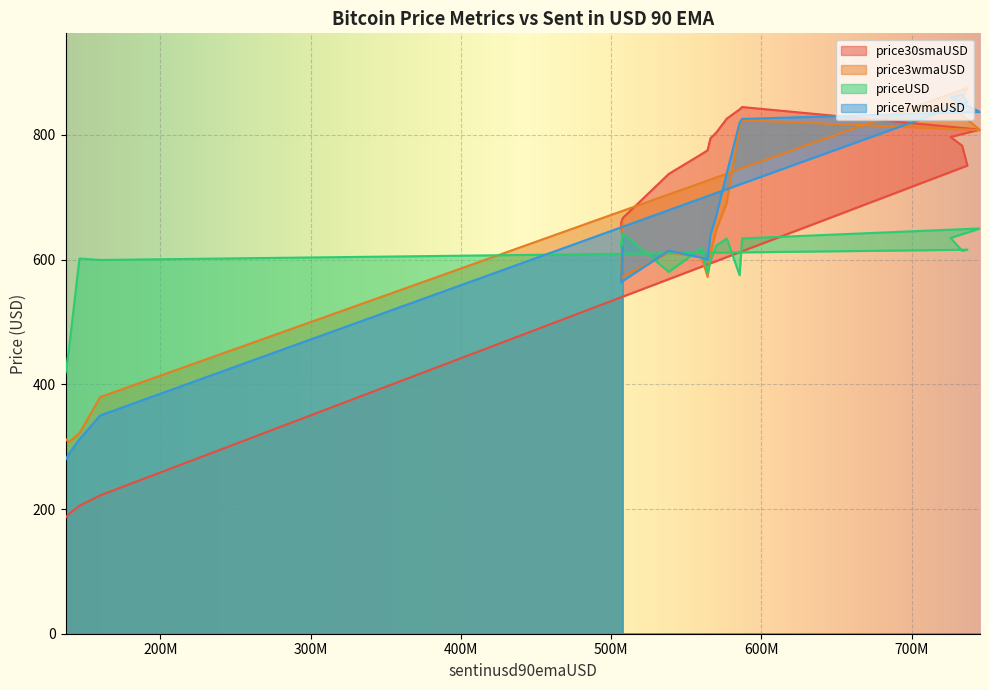

Reading left to right, what are all the values shown in this chart?

price30smaUSD: 136779674=186.2	138886354=191.8	146035601=205.1	159846824=222.0	737162107=750.9	733697432=782.7	725976403=796.8	745555320=808.7	587212795=844.9	585515396=841.0	576986444=826.2	569915248=803.7	566122121=794.8	564222813=775.5	560140602=769.2	538369869=737.6	507790254=667.0	506552275=658.5	507611751=631.5
price3wmaUSD: 136779674=312.5	138886354=307.3	146035601=321.6	159846824=379.6	737162107=875.5	733697432=859.7	725976403=847.2	745555320=807.8	587212795=823.9	585515396=813.2	576986444=691.7	569915248=647.5	566122121=609.1	564222813=572.3	560140602=604.2	538369869=611.0	507790254=572.8	506552275=566.0	507611751=657.7
priceUSD: 136779674=418.3	138886354=453.3	146035601=601.9	159846824=599.5	737162107=616.0	733697432=614.3	725976403=634.8	745555320=650.1	587212795=634.1	585515396=575.0	576986444=634.0	569915248=622.4	566122121=597.6	564222813=578.3	560140602=618.5	538369869=580.4	507790254=642.2	506552275=619.7	507611751=637.0
price7wmaUSD: 136779674=279.3	138886354=287.9	146035601=311.8	159846824=350.1	737162107=852.5	733697432=865.0	725976403=860.3	745555320=837.0	587212795=825.8	585515396=819.6	576986444=739.2	569915248=669.9	566122121=640.2	564222813=599.7	560140602=603.1	538369869=614.5	507790254=565.9	506552275=563.5	507611751=620.1